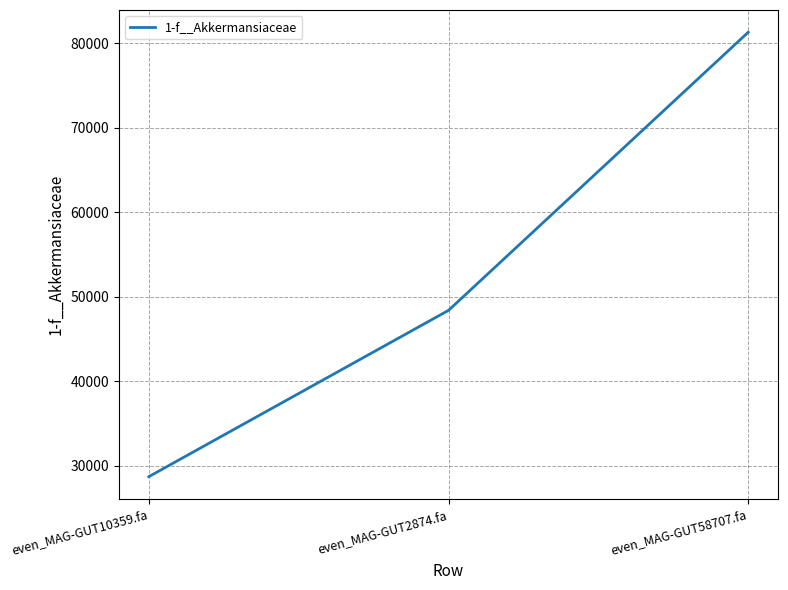

Reading left to right, what are all the values shown in this chart?

28724.4	48389.9	81280.1